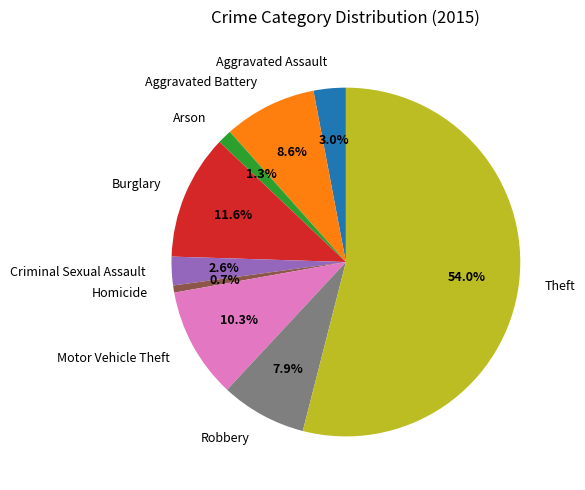

Which category has the biggest portion of the pie?

Theft